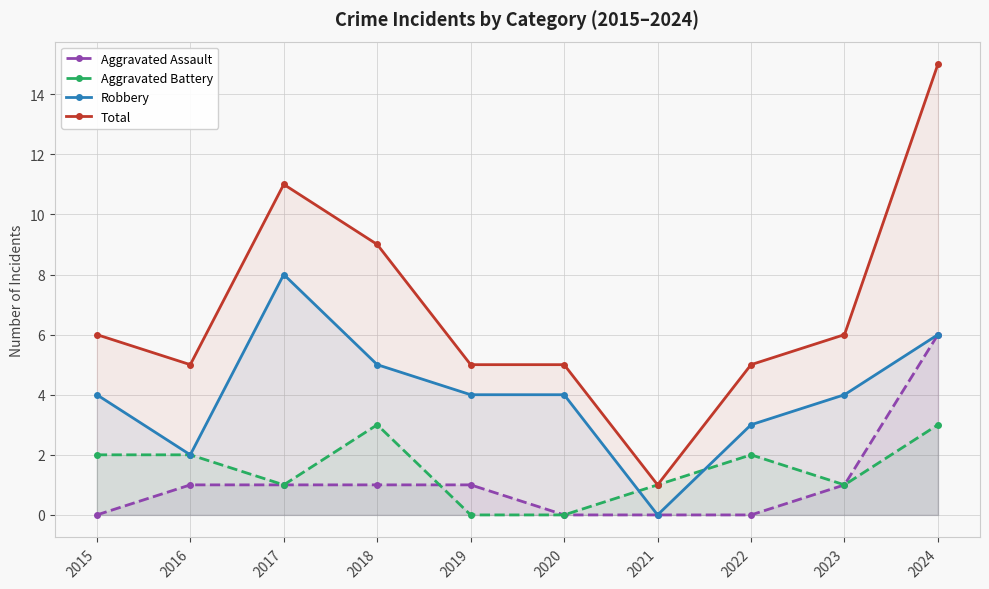

How many data points in Total are above 6?

3